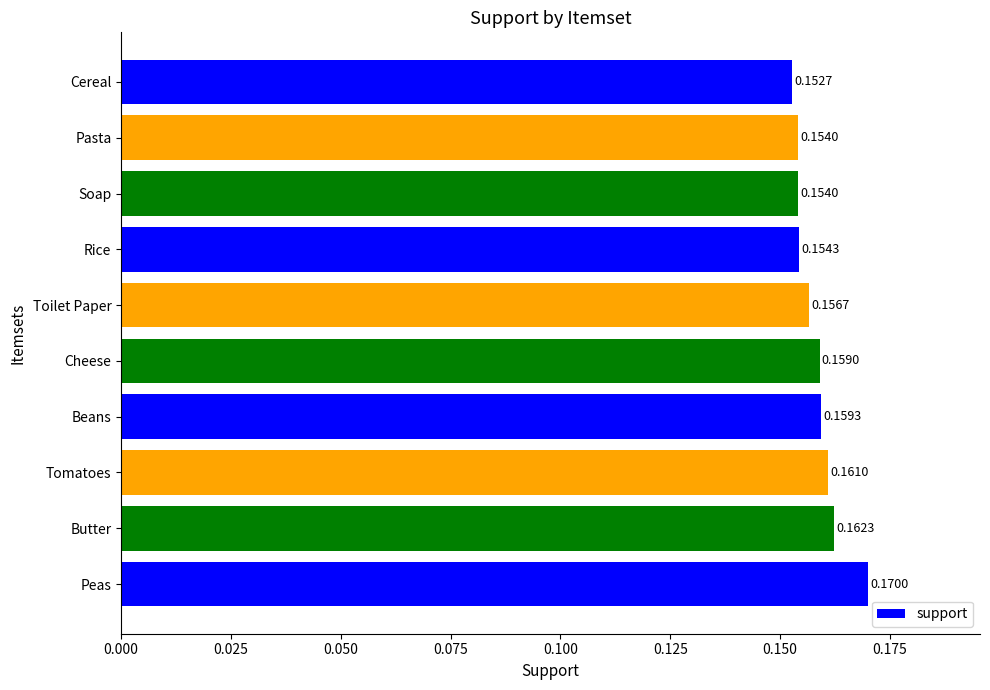

What is the sum of all values?

1.6